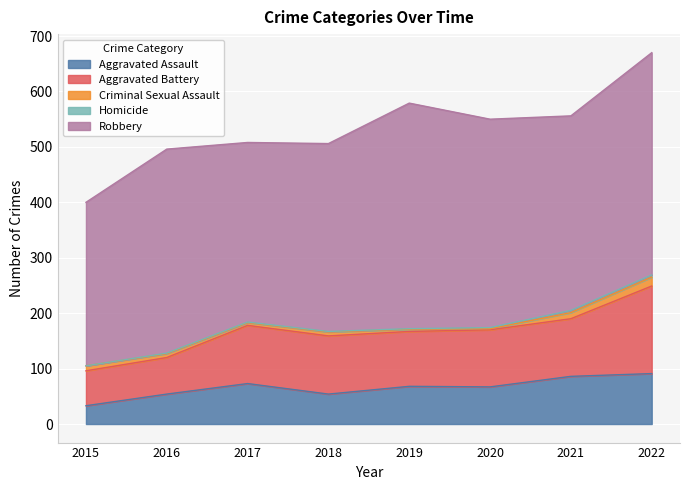

What is the minimum value for Aggravated Assault?

33